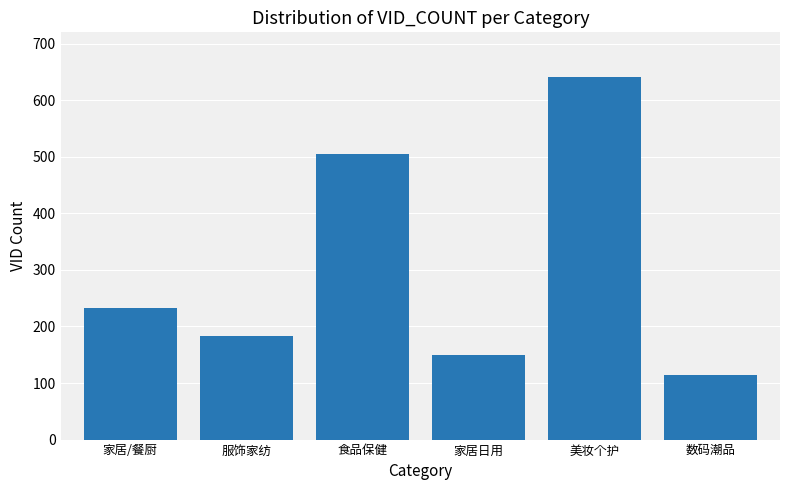

What is the average value?

304